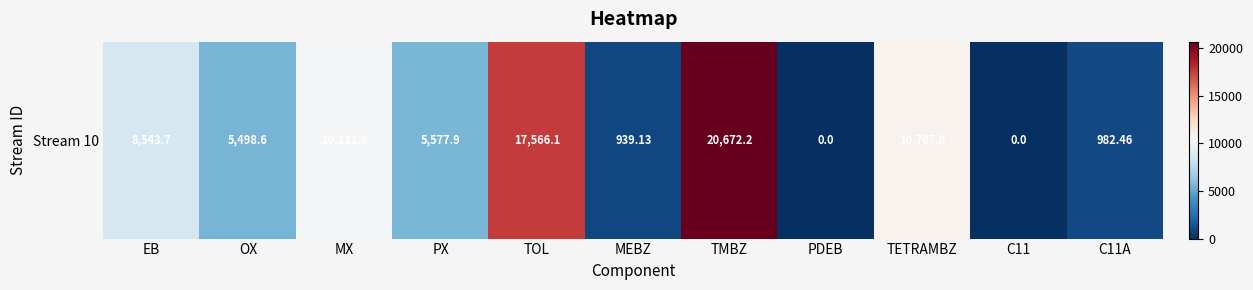

List the labels in order of value, smallest first.

PDEB, C11, MEBZ, C11A, OX, PX, EB, MX, TETRAMBZ, TOL, TMBZ